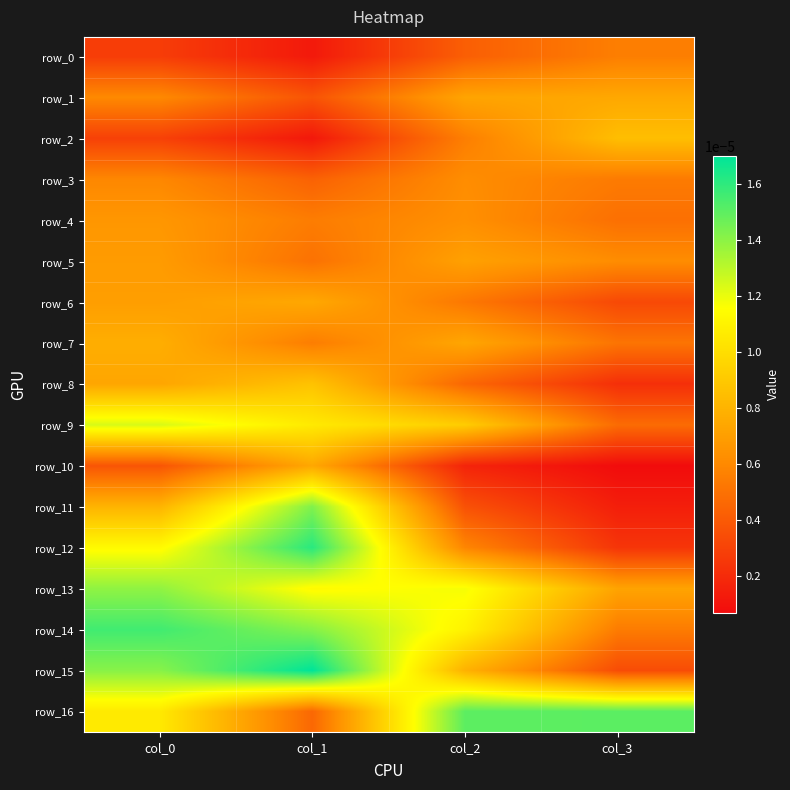

Is it true that row_10 equals 0.0 at col_3?

False